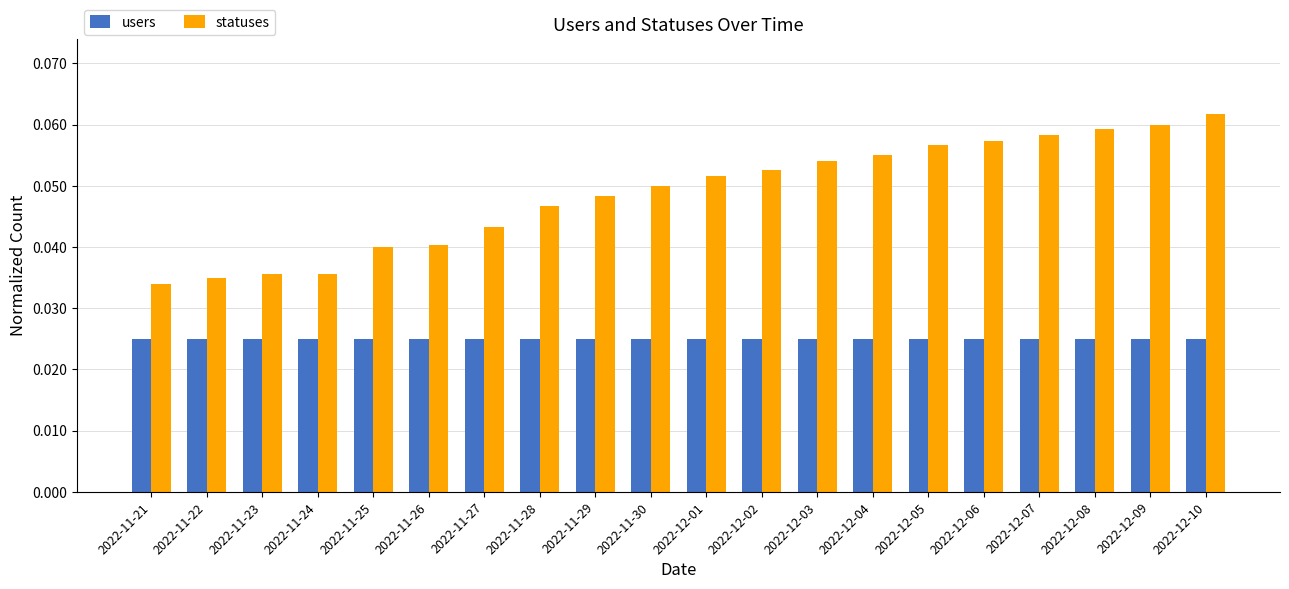

The statuses series shows 0.0 at 2022-12-02. True or false?

False